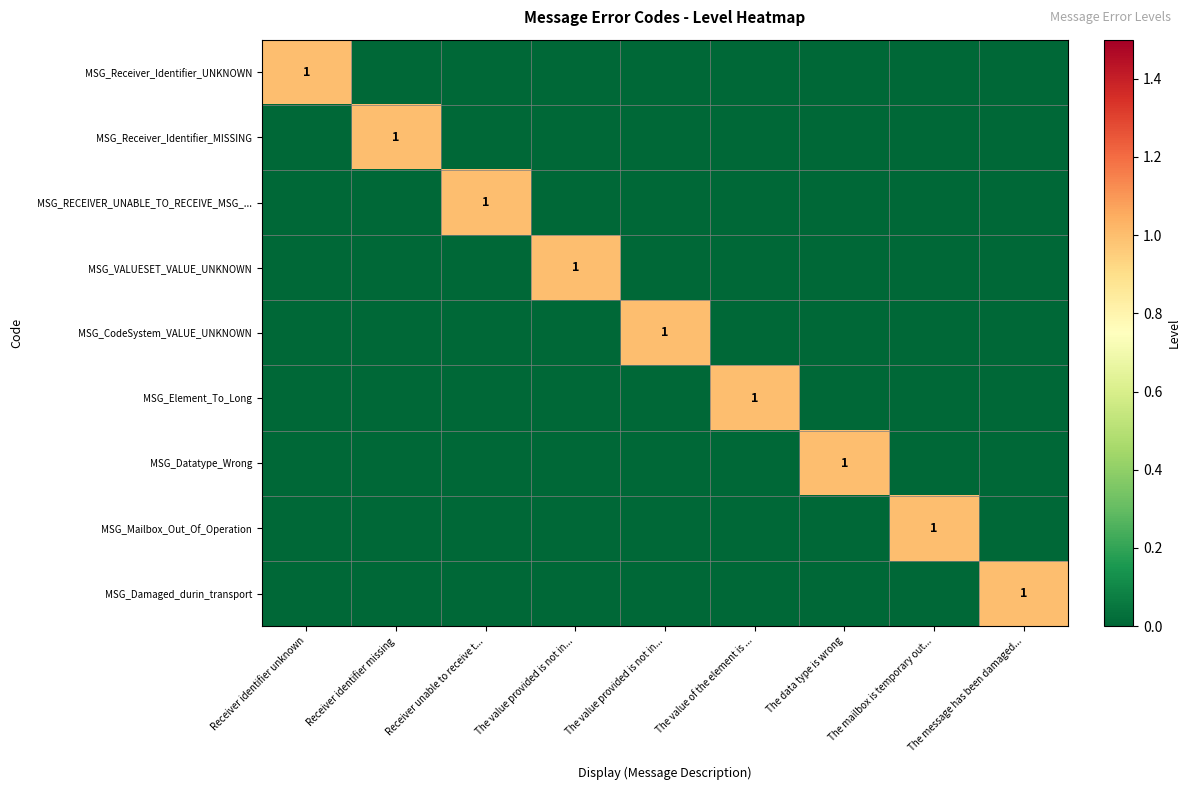

At how many categories does at least one series exceed 0?

9